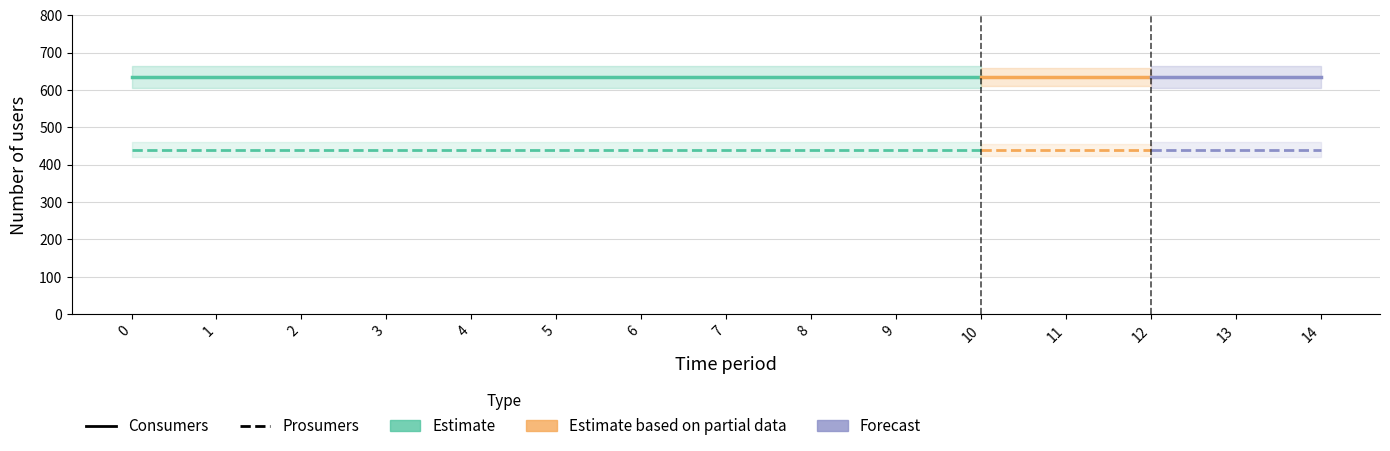

Which series has the widest spread of values?

Consumers